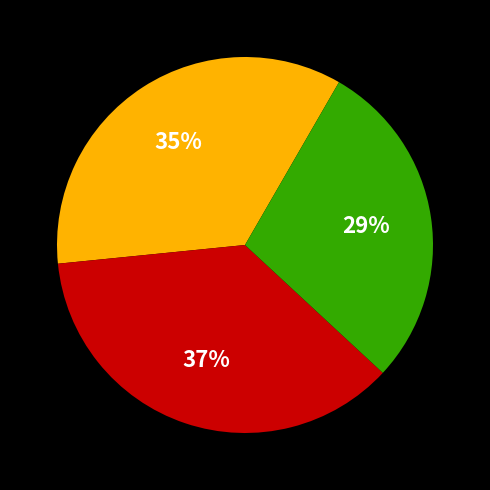

To the nearest percent, what is the difference between the largest and smallest slice percentages?

8%